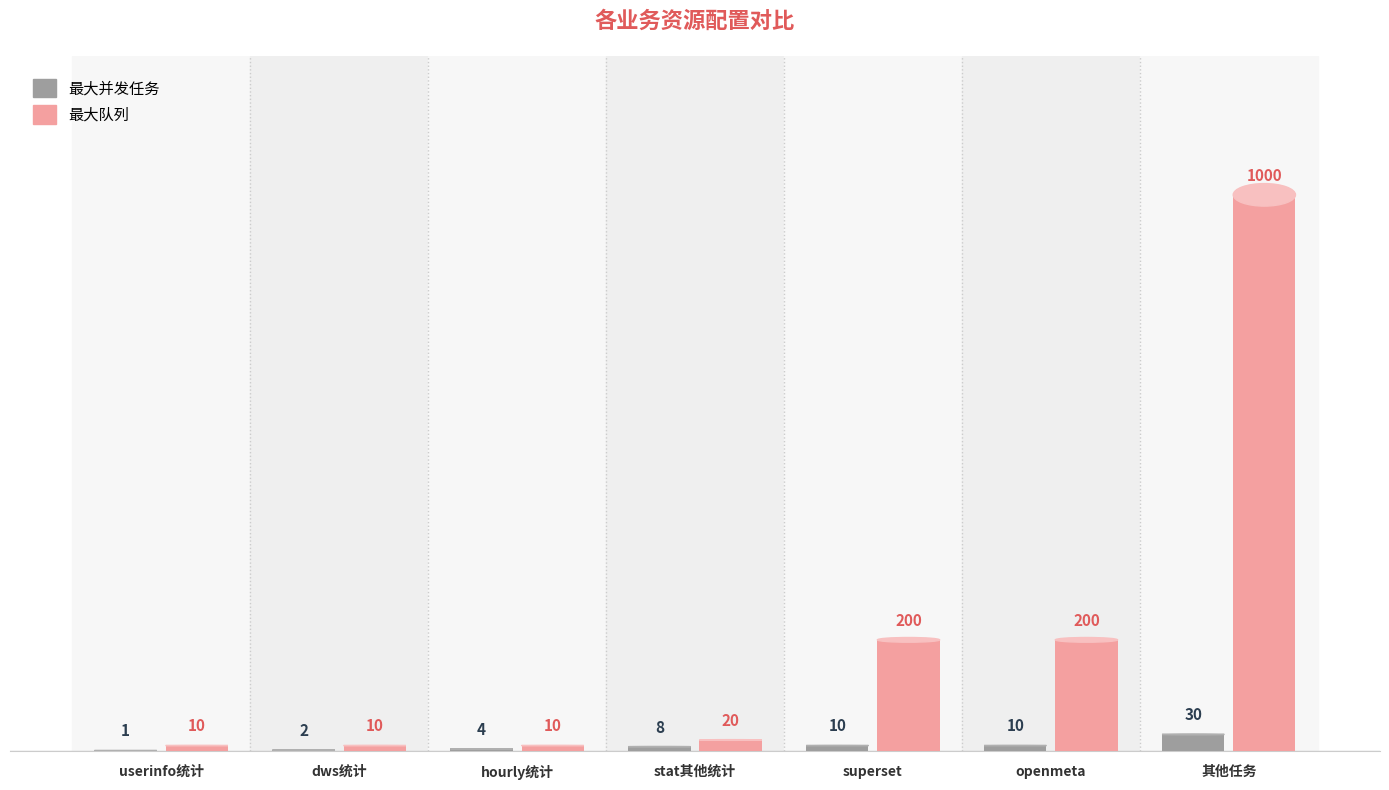

Count the number of data series in this chart.

2